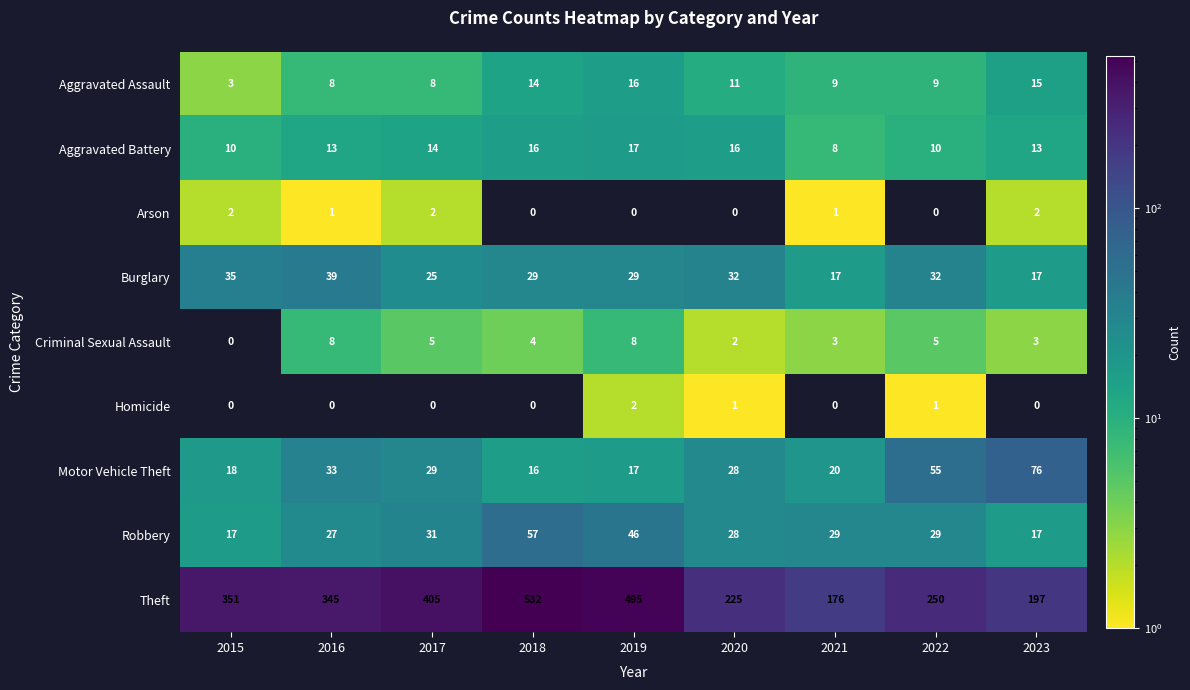

What is the greatest value displayed?

532